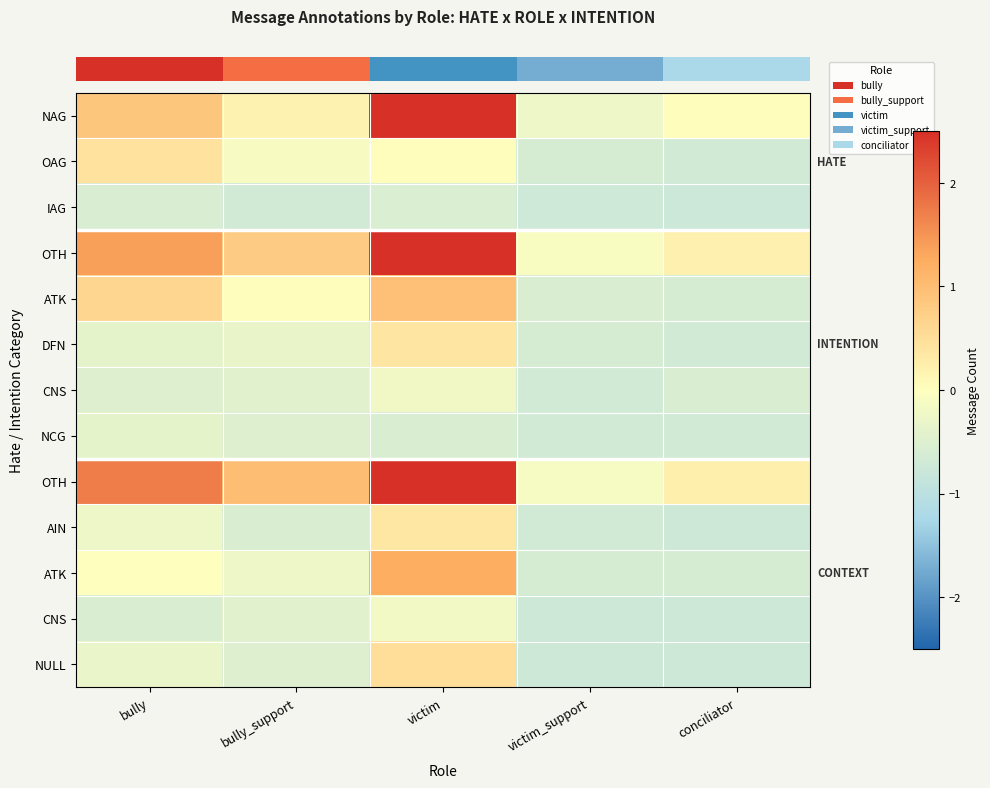

At how many categories does at least one series exceed 0?

4